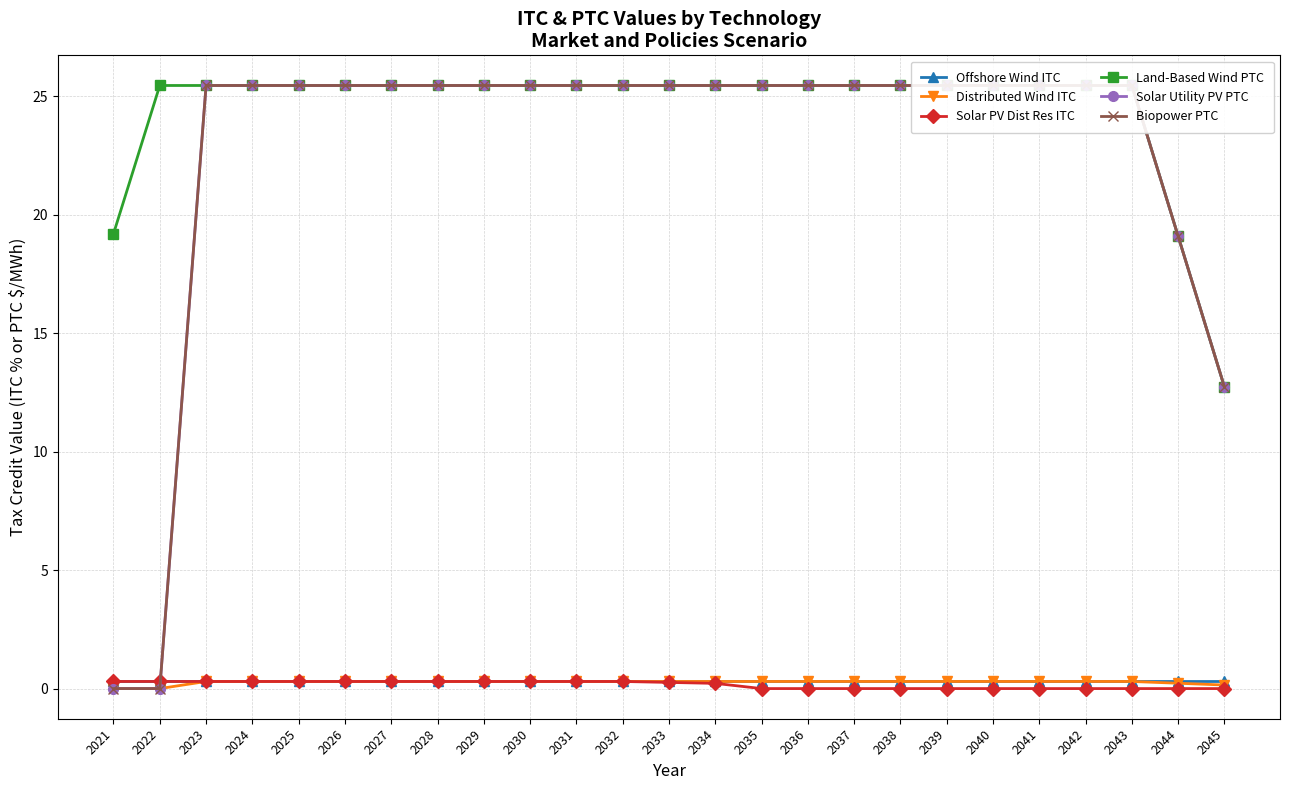

Reading left to right, list all the values displayed in this chart.

Offshore Wind ITC: 2021=0.3	2022=0.3	2023=0.3	2024=0.3	2025=0.3	2026=0.3	2027=0.3	2028=0.3	2029=0.3	2030=0.3	2031=0.3	2032=0.3	2033=0.3	2034=0.3	2035=0.3	2036=0.3	2037=0.3	2038=0.3	2039=0.3	2040=0.3	2041=0.3	2042=0.3	2043=0.3	2044=0.3	2045=0.3
Distributed Wind ITC: 2021=0.0	2022=0.0	2023=0.3	2024=0.3	2025=0.3	2026=0.3	2027=0.3	2028=0.3	2029=0.3	2030=0.3	2031=0.3	2032=0.3	2033=0.3	2034=0.3	2035=0.3	2036=0.3	2037=0.3	2038=0.3	2039=0.3	2040=0.3	2041=0.3	2042=0.3	2043=0.3	2044=0.2	2045=0.2
Solar PV Dist Res ITC: 2021=0.3	2022=0.3	2023=0.3	2024=0.3	2025=0.3	2026=0.3	2027=0.3	2028=0.3	2029=0.3	2030=0.3	2031=0.3	2032=0.3	2033=0.3	2034=0.2	2035=0.0	2036=0.0	2037=0.0	2038=0.0	2039=0.0	2040=0.0	2041=0.0	2042=0.0	2043=0.0	2044=0.0	2045=0.0
Land-Based Wind PTC: 2021=19.2	2022=25.5	2023=25.5	2024=25.5	2025=25.5	2026=25.5	2027=25.5	2028=25.5	2029=25.5	2030=25.5	2031=25.5	2032=25.5	2033=25.5	2034=25.5	2035=25.5	2036=25.5	2037=25.5	2038=25.5	2039=25.5	2040=25.5	2041=25.5	2042=25.5	2043=25.5	2044=19.1	2045=12.7
Solar Utility PV PTC: 2021=0.0	2022=0.0	2023=25.5	2024=25.5	2025=25.5	2026=25.5	2027=25.5	2028=25.5	2029=25.5	2030=25.5	2031=25.5	2032=25.5	2033=25.5	2034=25.5	2035=25.5	2036=25.5	2037=25.5	2038=25.5	2039=25.5	2040=25.5	2041=25.5	2042=25.5	2043=25.5	2044=19.1	2045=12.7
Biopower PTC: 2021=0.0	2022=0.0	2023=25.5	2024=25.5	2025=25.5	2026=25.5	2027=25.5	2028=25.5	2029=25.5	2030=25.5	2031=25.5	2032=25.5	2033=25.5	2034=25.5	2035=25.5	2036=25.5	2037=25.5	2038=25.5	2039=25.5	2040=25.5	2041=25.5	2042=25.5	2043=25.5	2044=19.1	2045=12.7